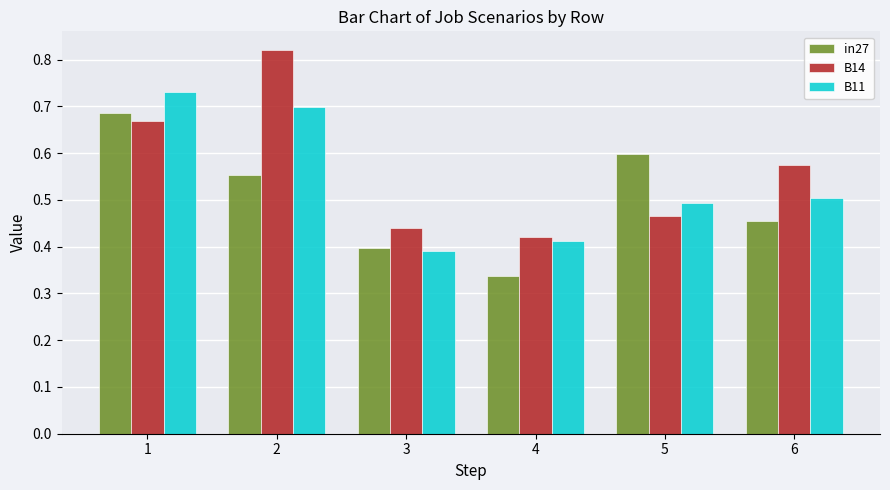

At how many categories does at least one series exceed 0?

6